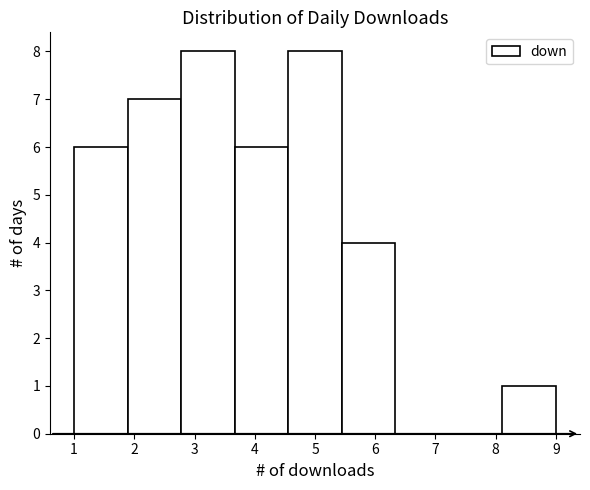

What is the height of the bar covering 5.4 to 6.3 on the x-axis? Neither the bar edges nor the heights are printed on the chart, so give them approximately, as read against the axes.

4